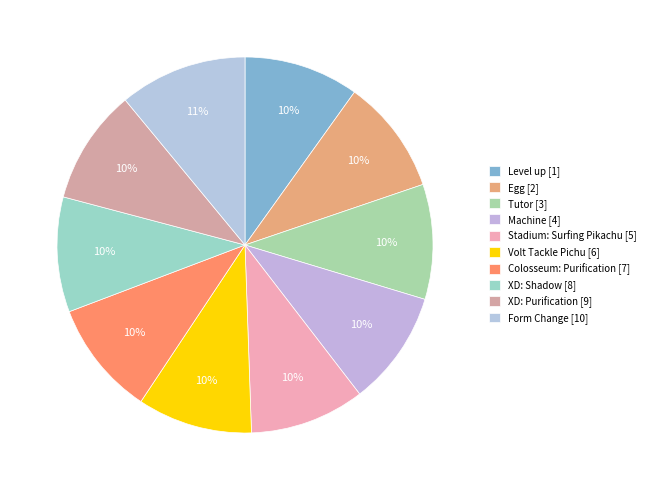

What is the total percentage of XD: Purification and Level up?

19.8%